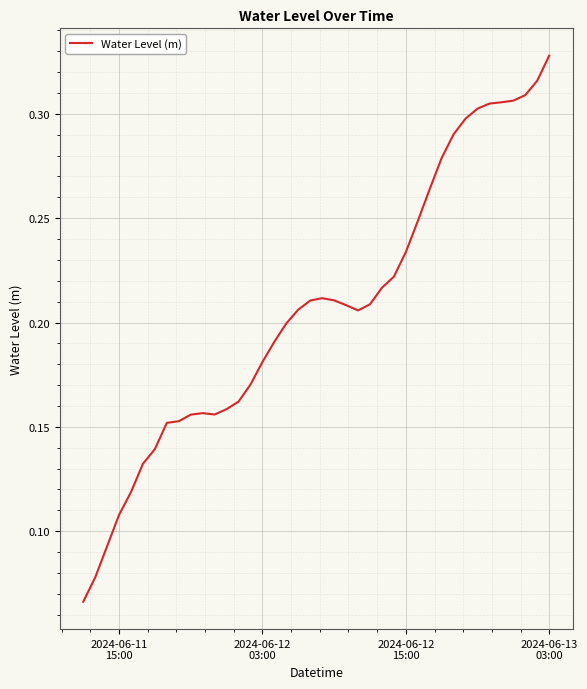

Reading left to right, what are all the values shown in this chart?

0.1	0.1	0.1	0.1	0.1	0.1	0.1	0.2	0.2	0.2	0.2	0.2	0.2	0.2	0.2	0.2	0.2	0.2	0.2	0.2	0.2	0.2	0.2	0.2	0.2	0.2	0.2	0.2	0.2	0.3	0.3	0.3	0.3	0.3	0.3	0.3	0.3	0.3	0.3	0.3